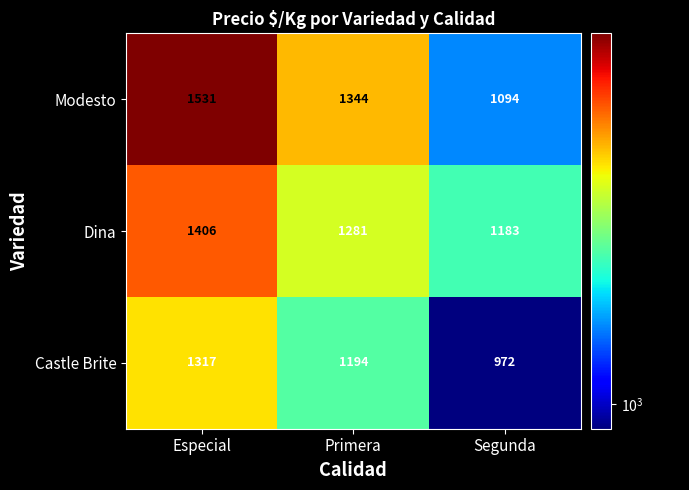

At which category does the chart reach its peak across all series?

Especial